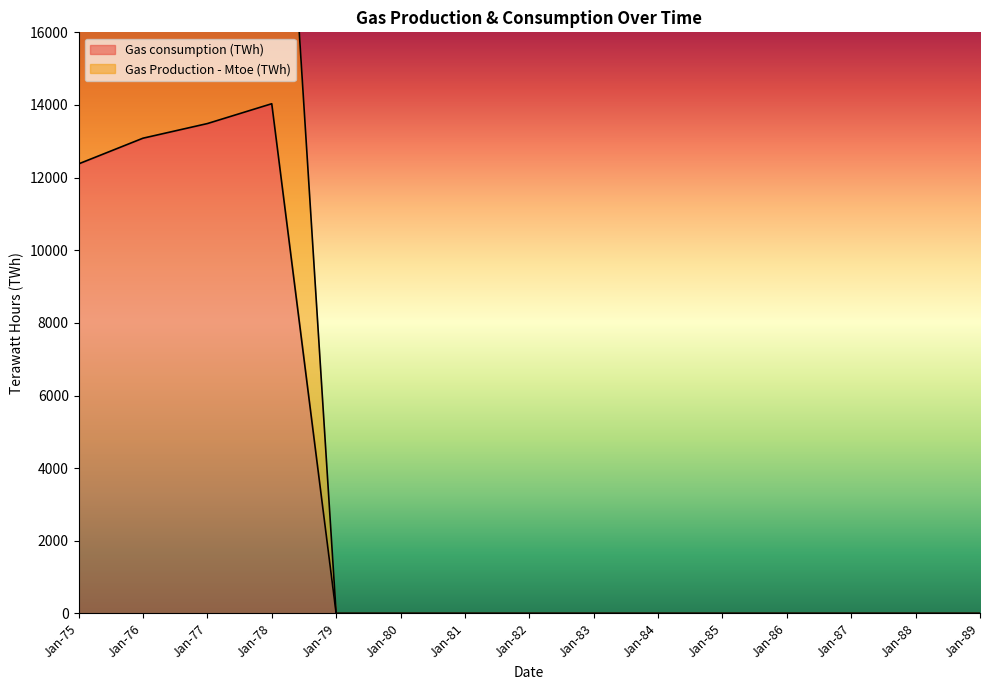

Where is the first local maximum for Gas Production - Mtoe (TWh)?

Jan-78